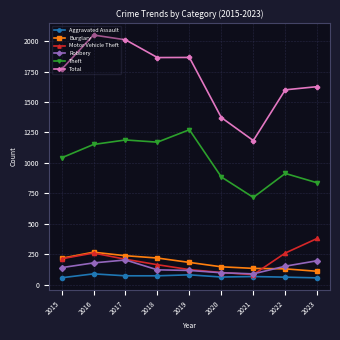

What is the approximate value of Total at 2019, to the nearest 10?

1870